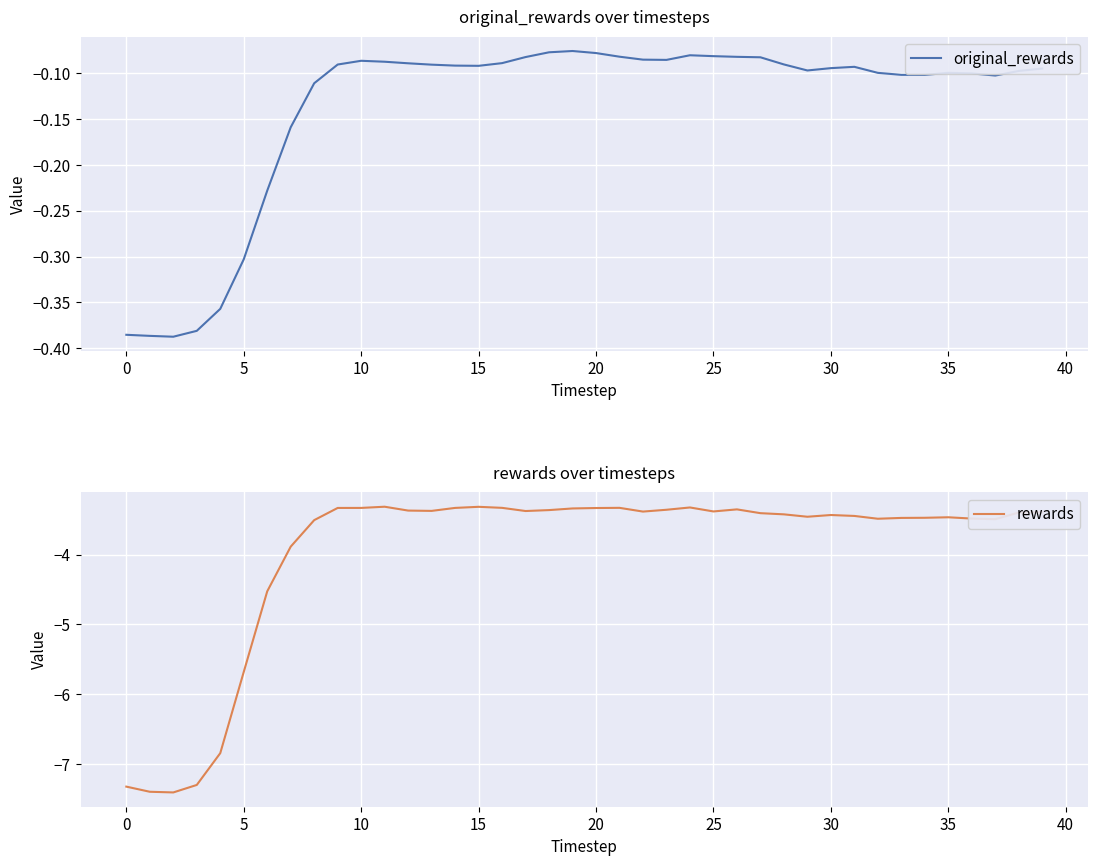

True or false: rewards has a value of -1.8 at 13.

False